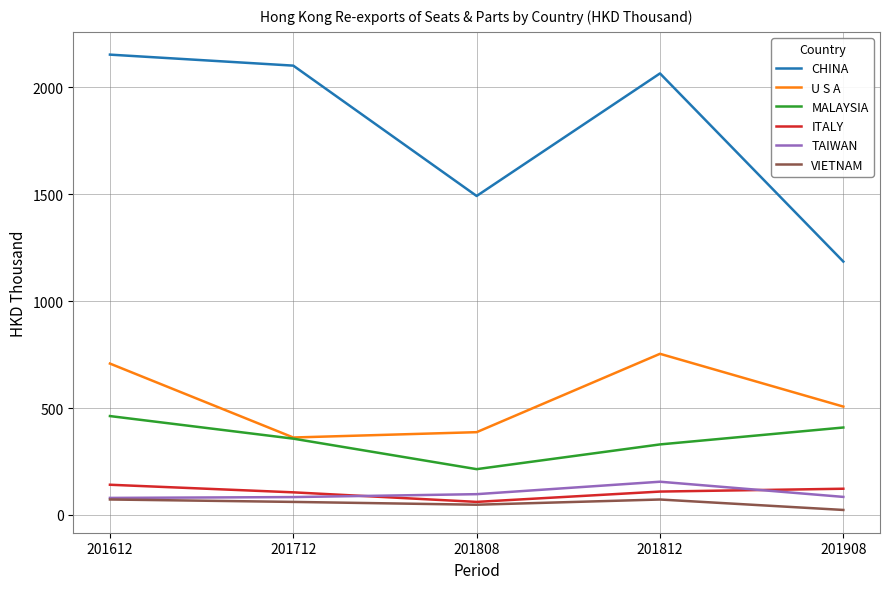

At 201908, list the series in order from smallest to largest.

VIETNAM, TAIWAN, ITALY, MALAYSIA, U S A, CHINA